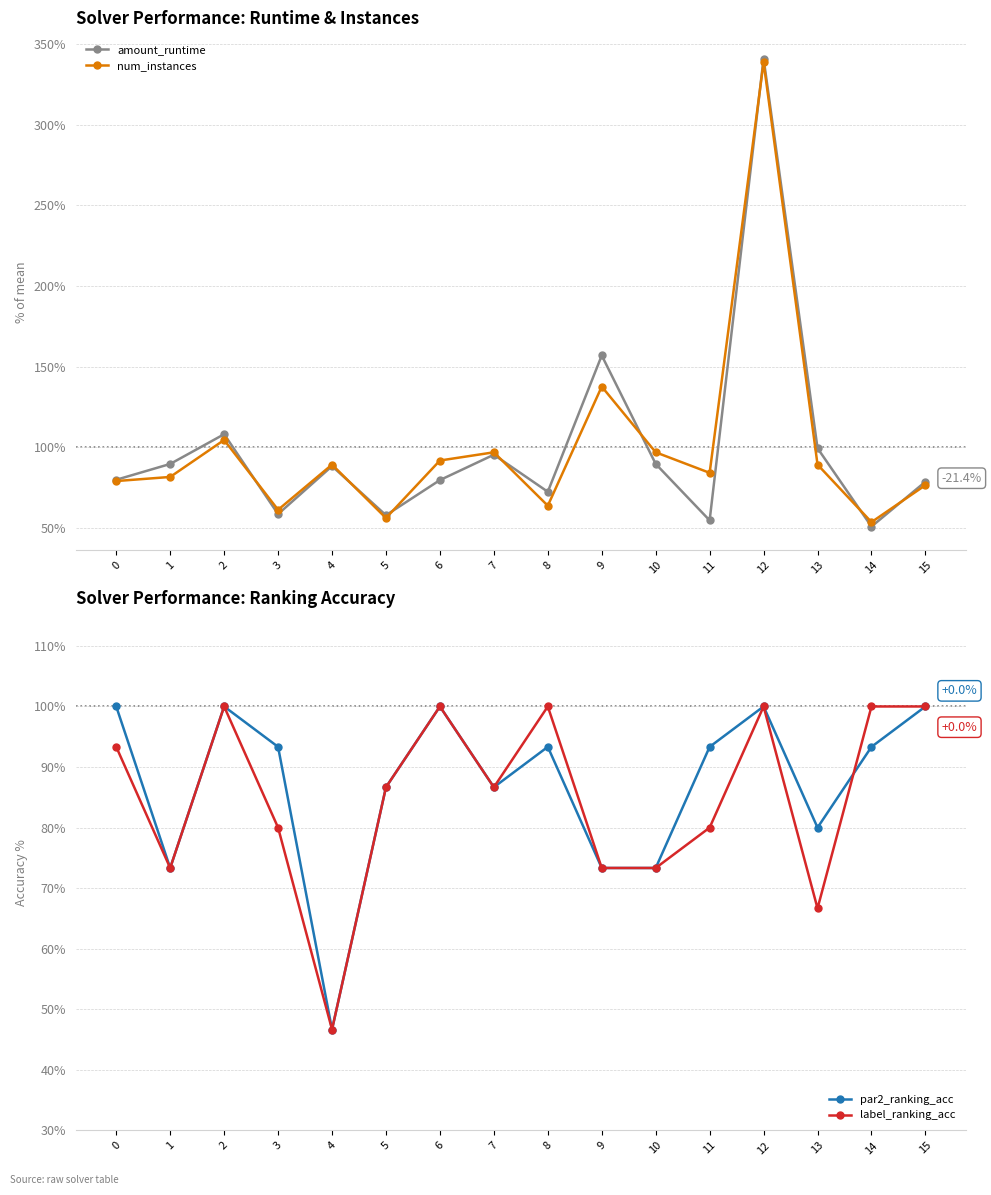

Rank the series by their maximum value, from highest to lowest.

amount_runtime, num_instances, par2_ranking_acc, label_ranking_acc